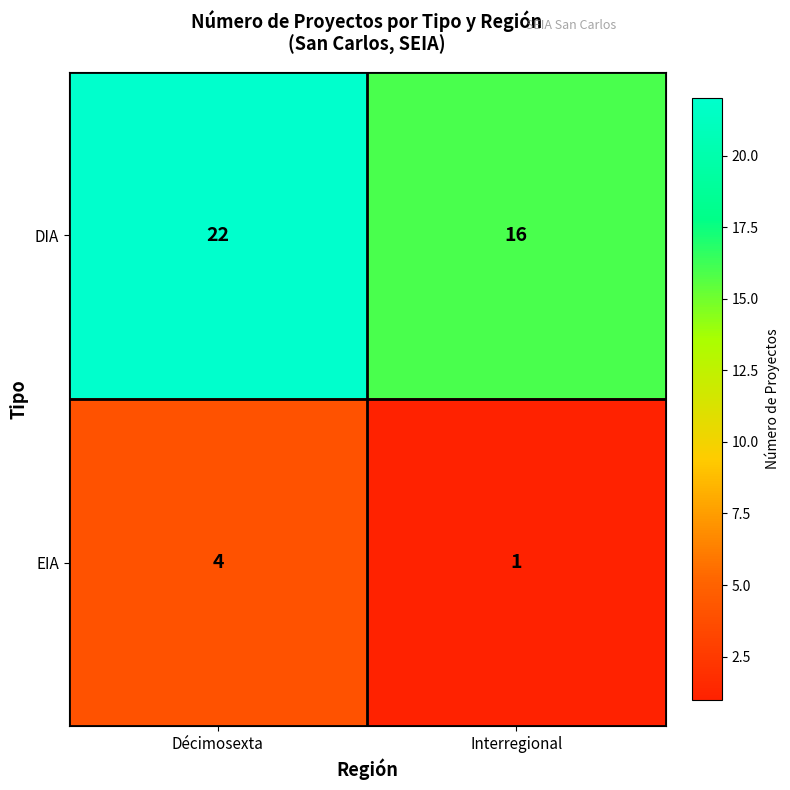

Which series changed the most between Décimosexta and Interregional?

DIA